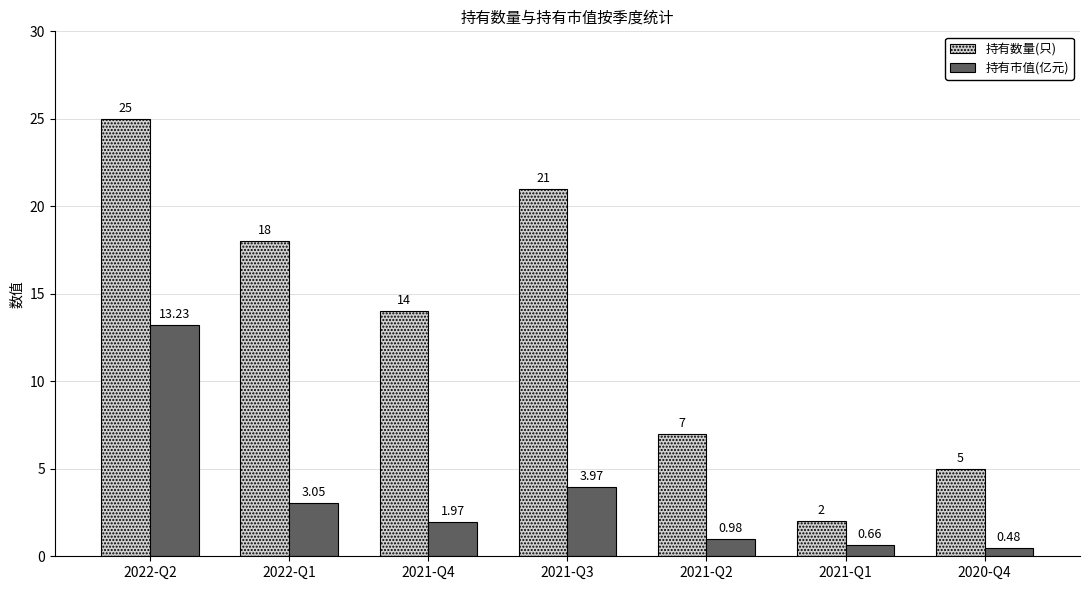

What is the greatest value displayed?

25.0